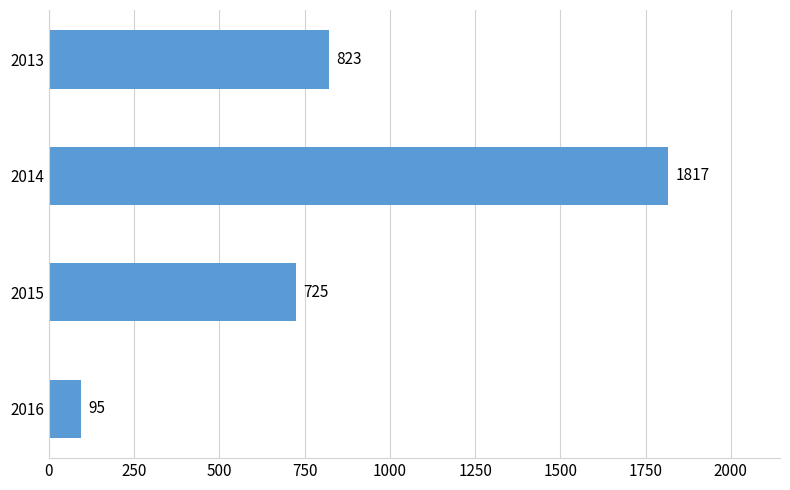

What is the maximum value shown in the chart?

1817